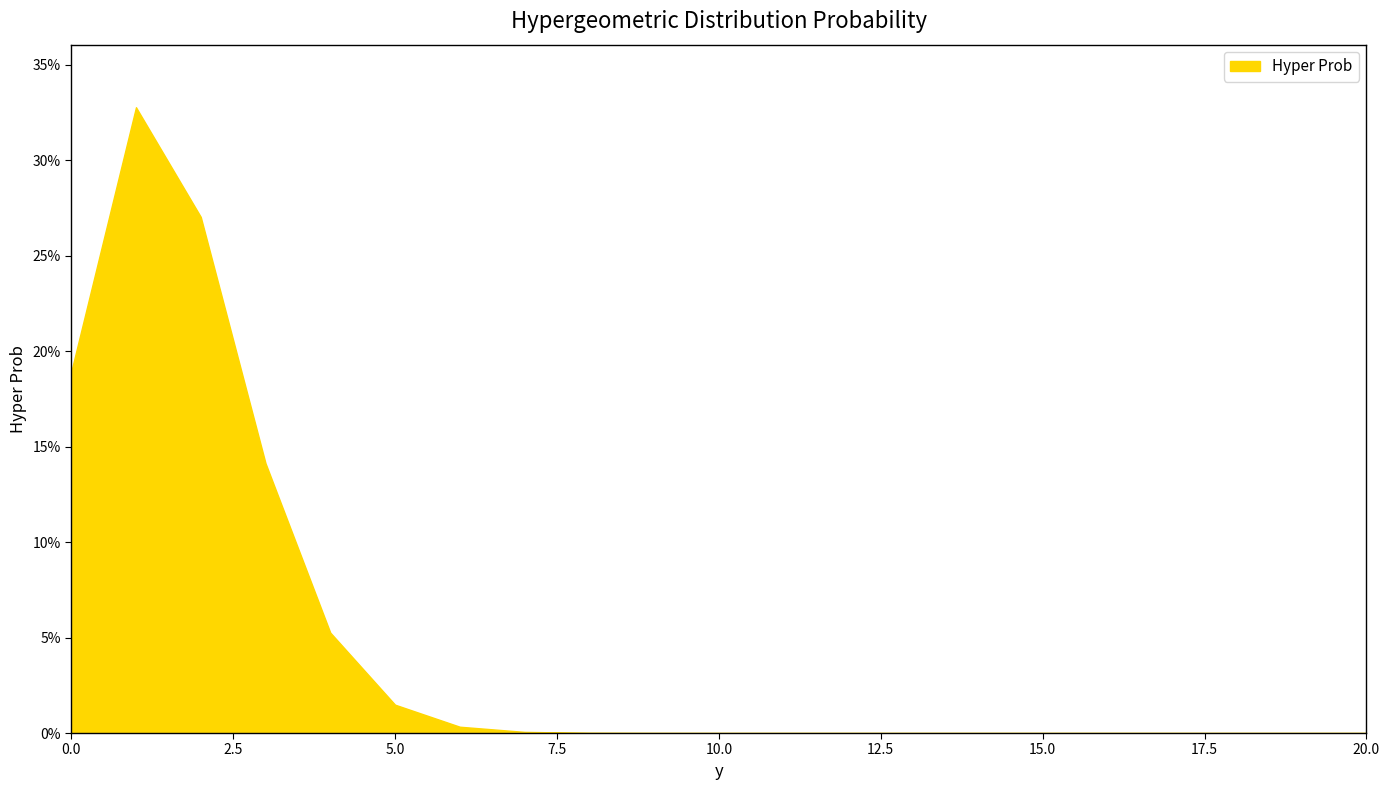

Does the chart display data point markers on the line(s)?

No